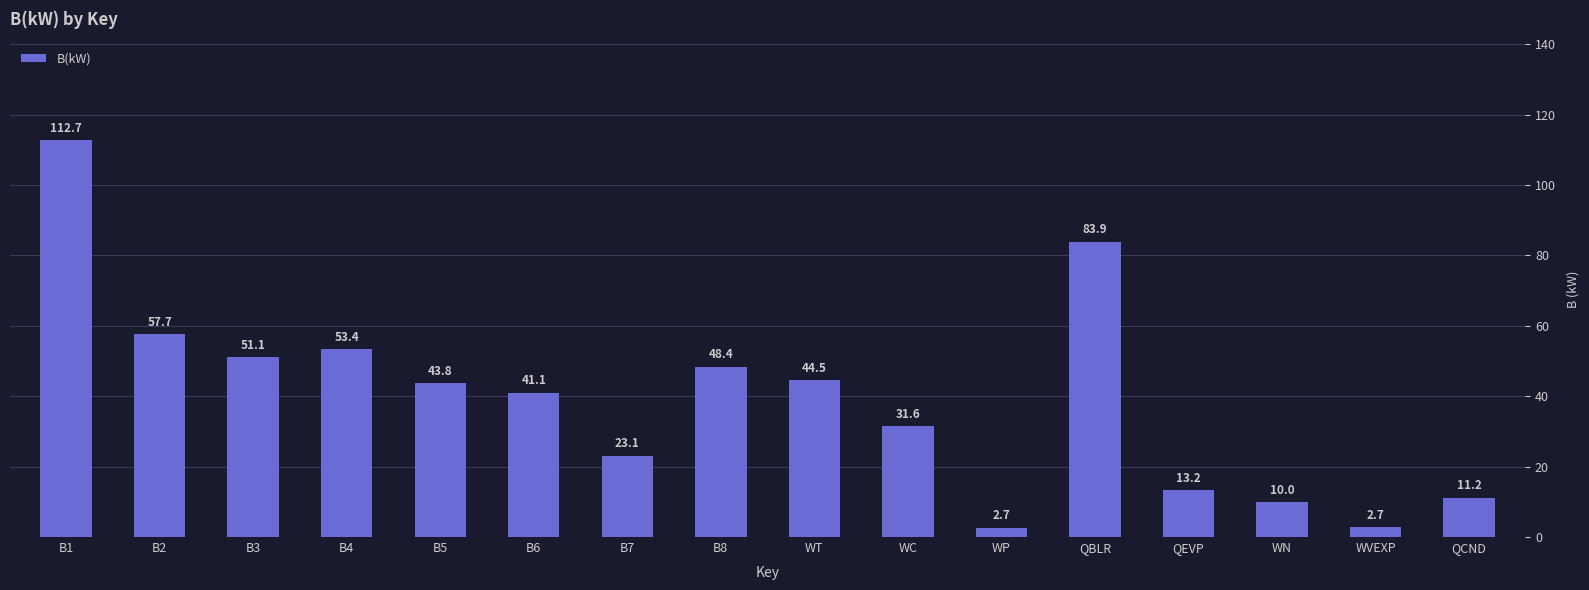

What is the change in value from B1 to QEVP?

-99.5